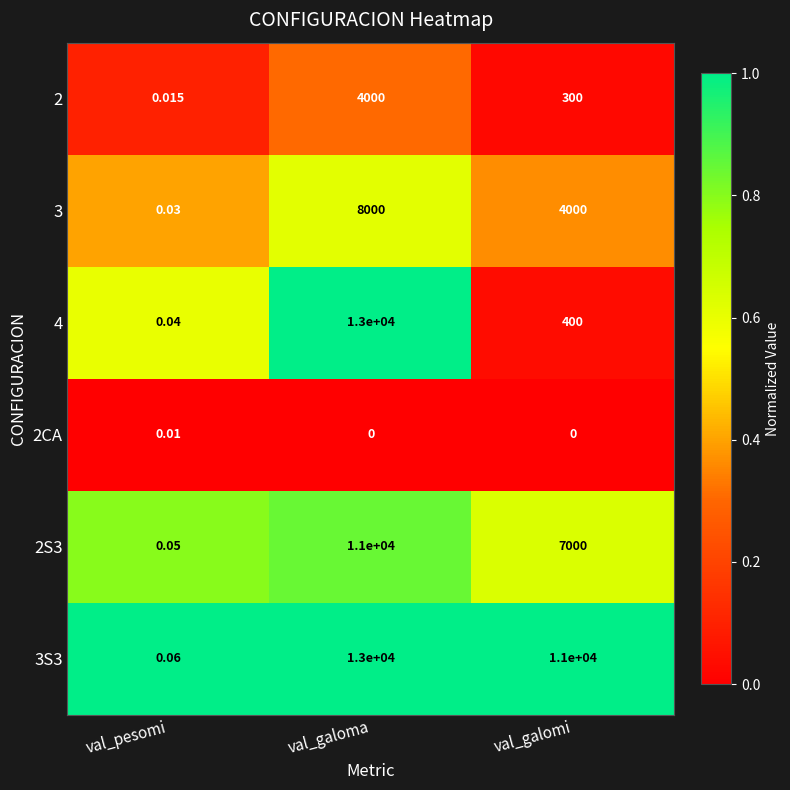

Which category has the lowest value in the 4 series?

val_pesomi